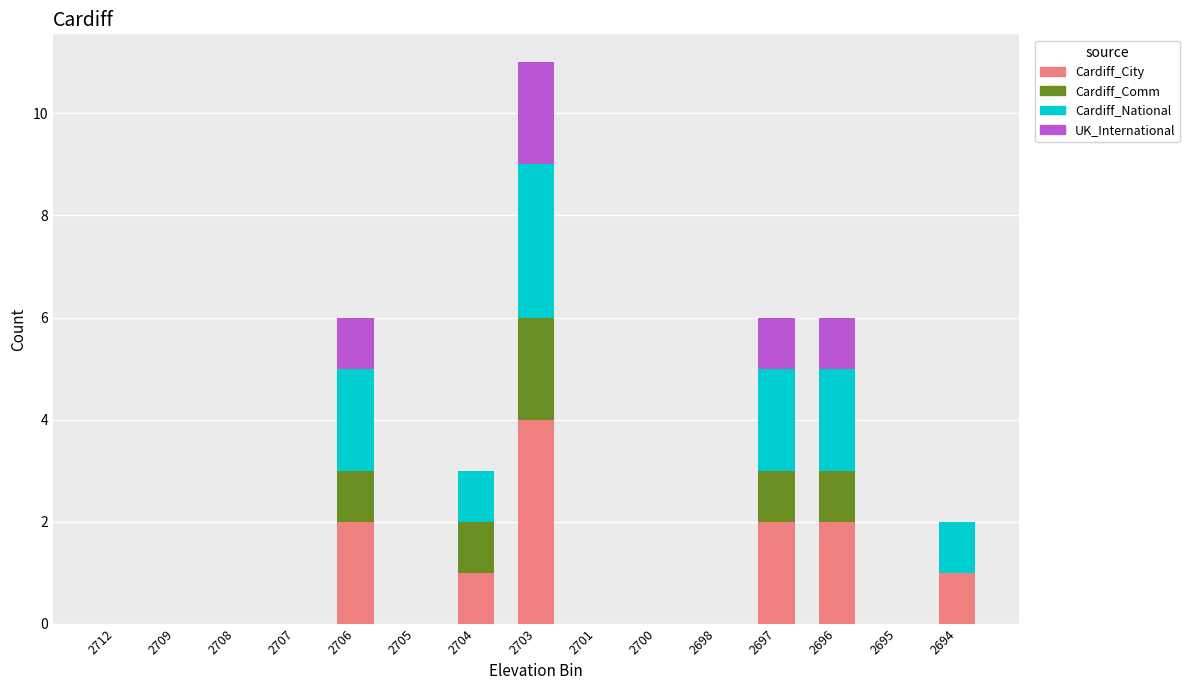

Which category has the highest value in the Cardiff_City series?

2703